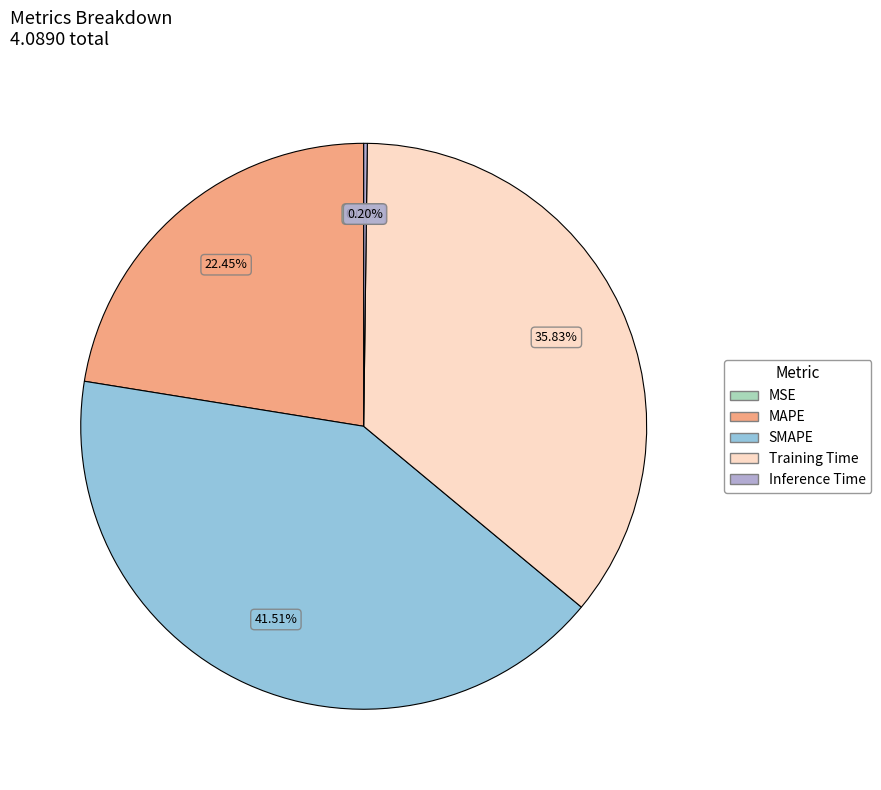

Does any single category account for the majority?

No